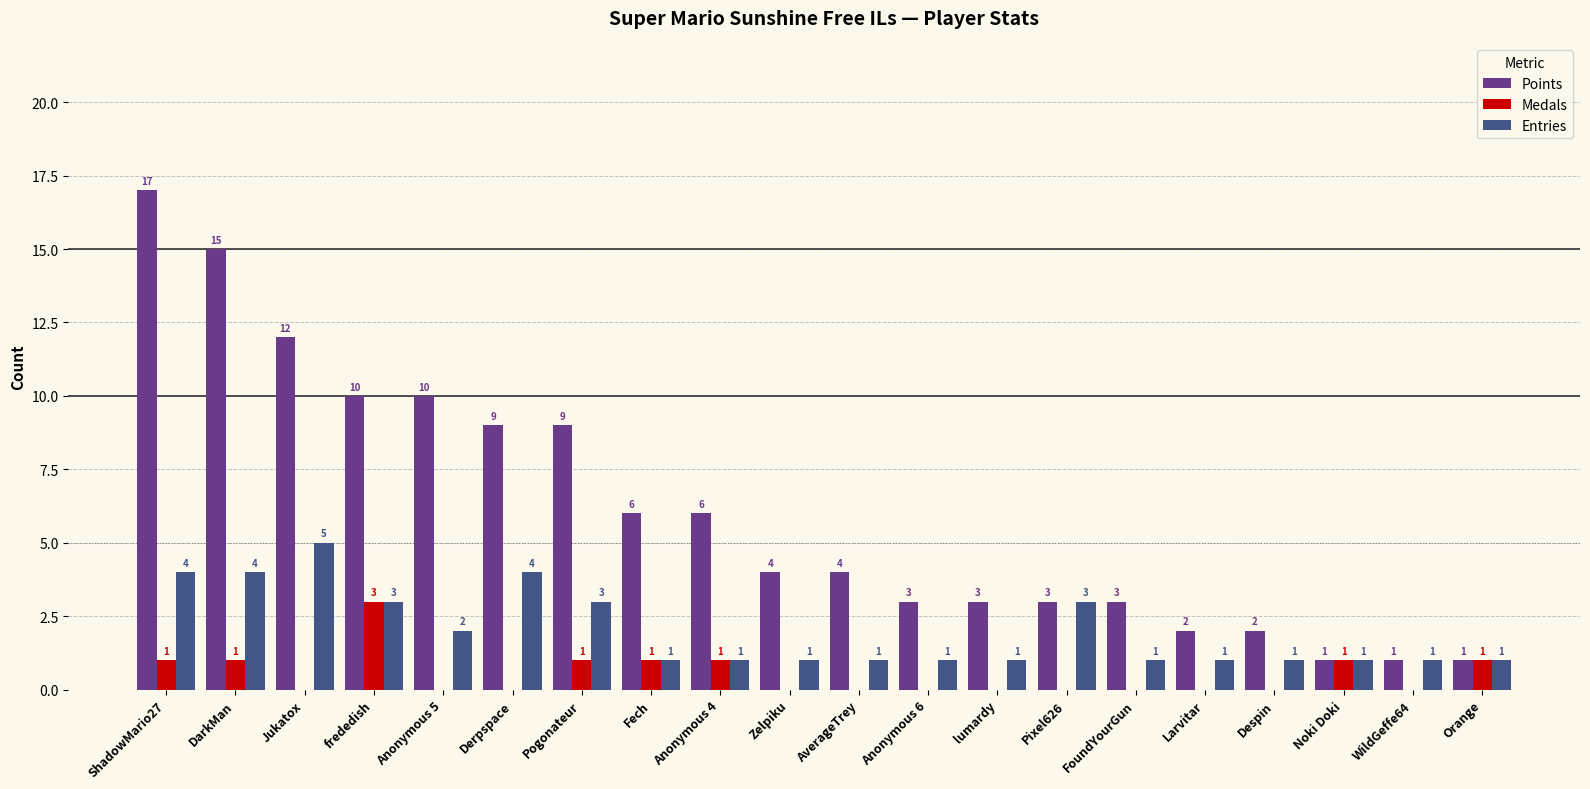

How many groups of bars are there?

20